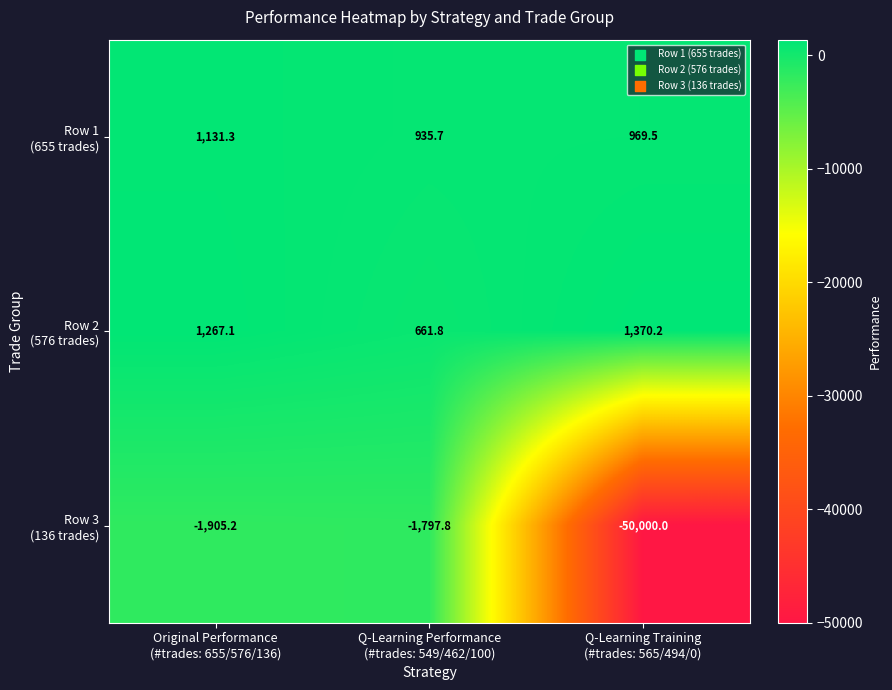

What is the minimum value shown in the chart?

-50000.0